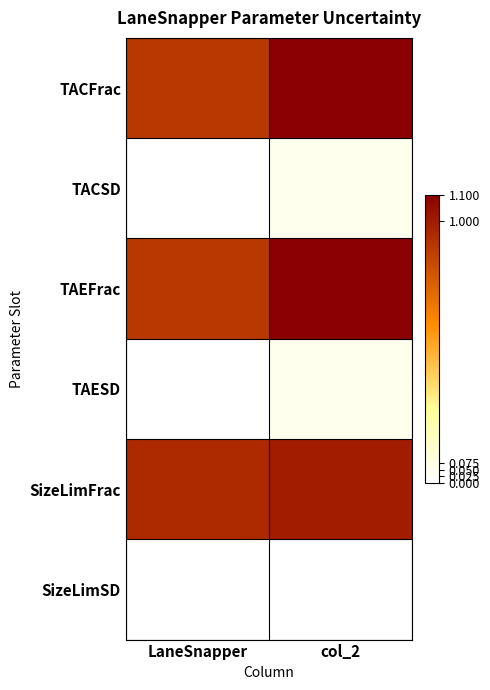

Reading left to right, transcribe all the data shown in this chart.

TACFrac: LaneSnapper=0.9	col_2=1.1
TACSD: LaneSnapper=0.0	col_2=0.1
TAEFrac: LaneSnapper=0.9	col_2=1.1
TAESD: LaneSnapper=0.0	col_2=0.1
SizeLimFrac: LaneSnapper=0.9	col_2=1.0
SizeLimSD: LaneSnapper=0.0	col_2=0.0